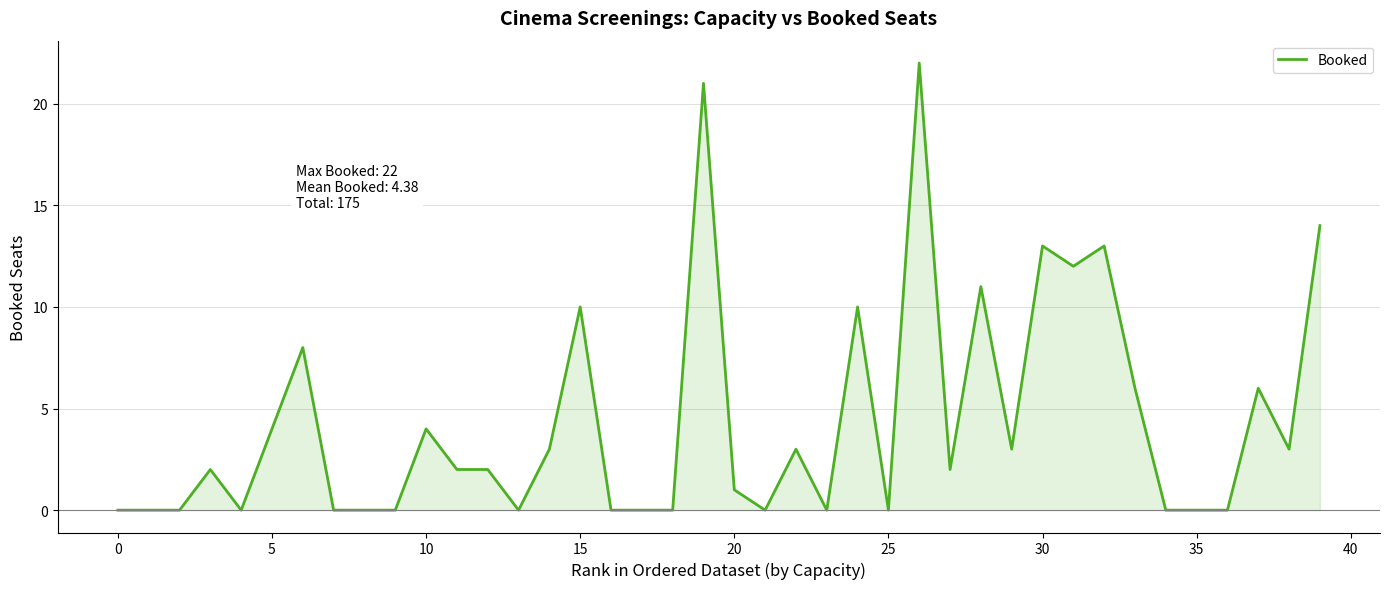

What is the greatest value displayed?

22